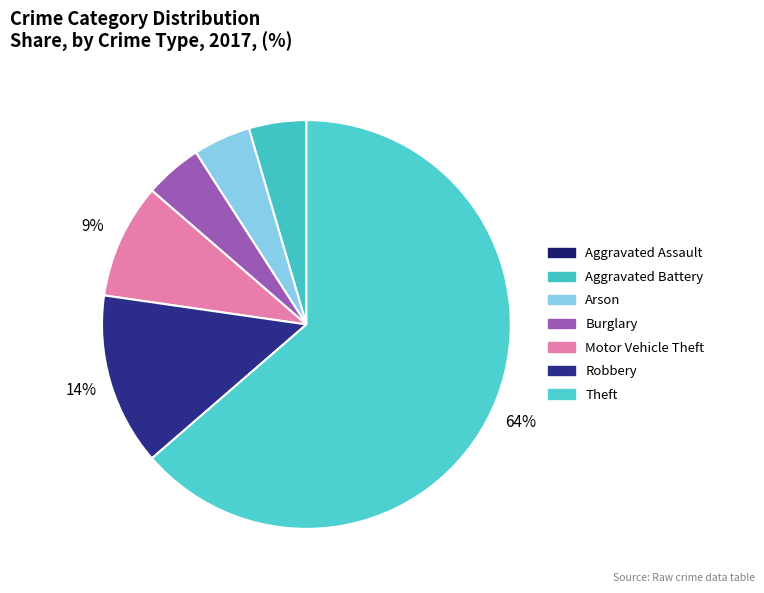

Which has a higher value, Aggravated Battery or Robbery?

Robbery